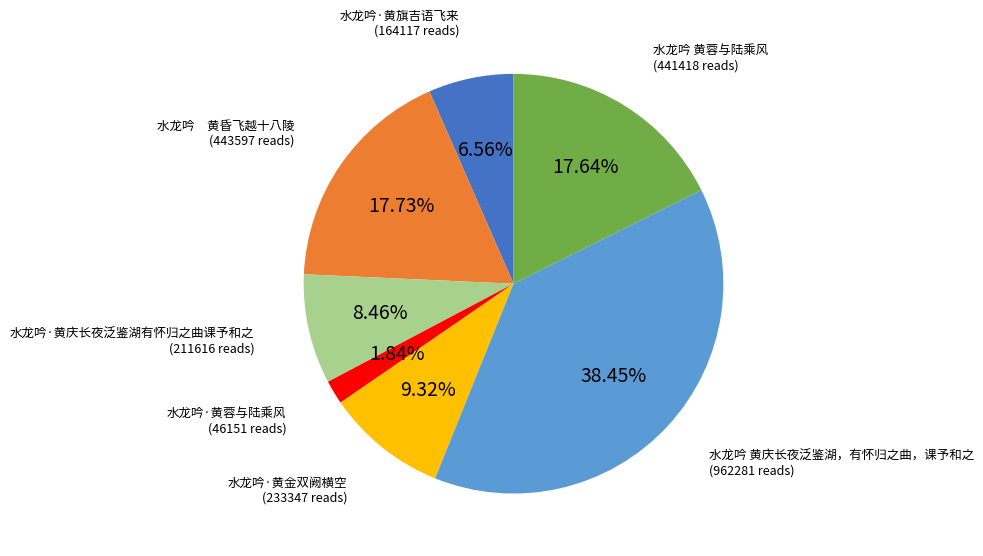

How many slices are in this pie chart?

7